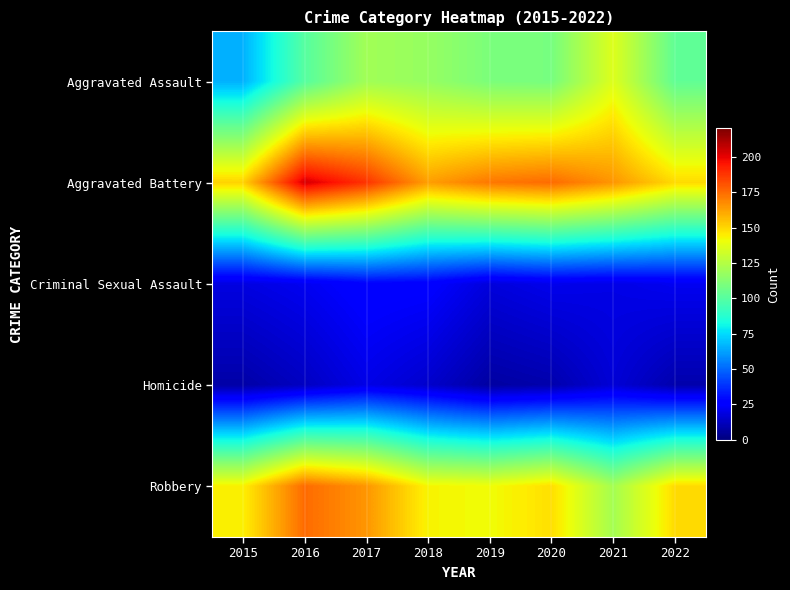

What is the difference between the highest and lowest values at 2019?

165